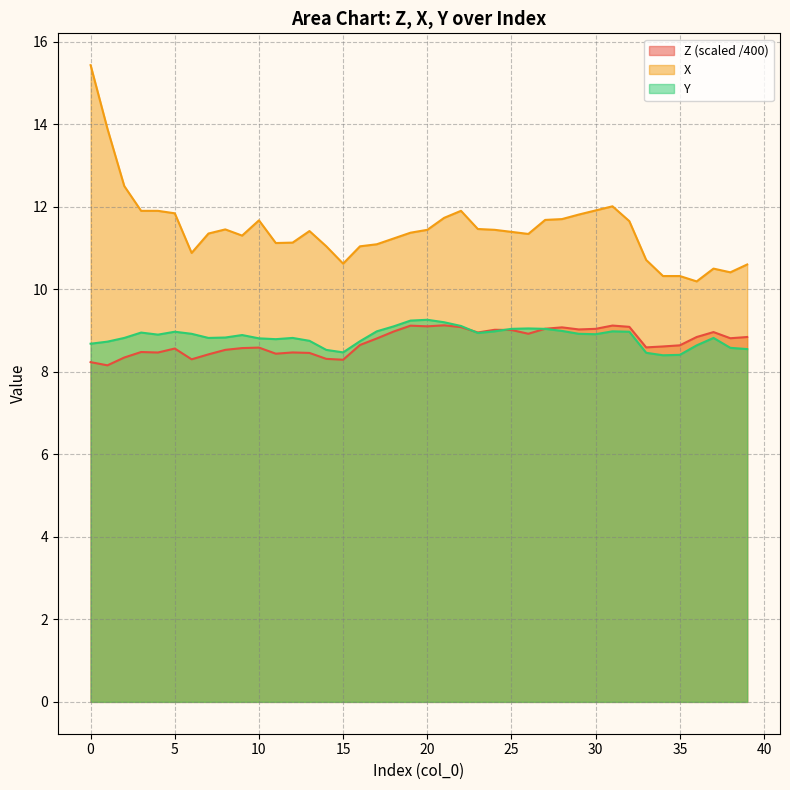

Between 15 and 34, which series saw the biggest shift?

Z